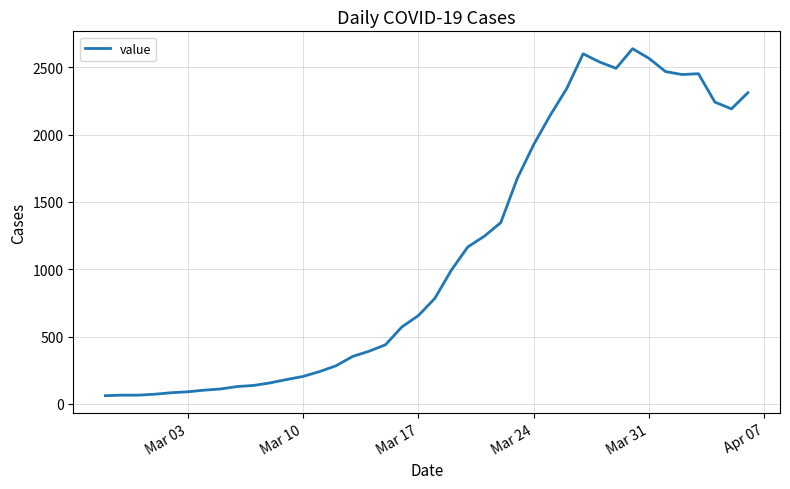

What is the sum of all values?

44951